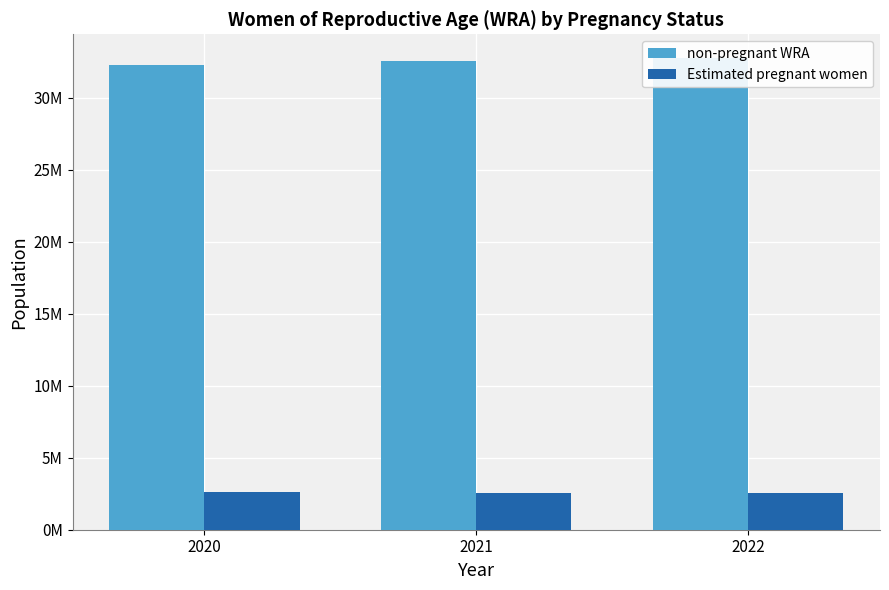

Rank the series at 2022 from lowest to highest value.

Estimated pregnant women, non-pregnant WRA